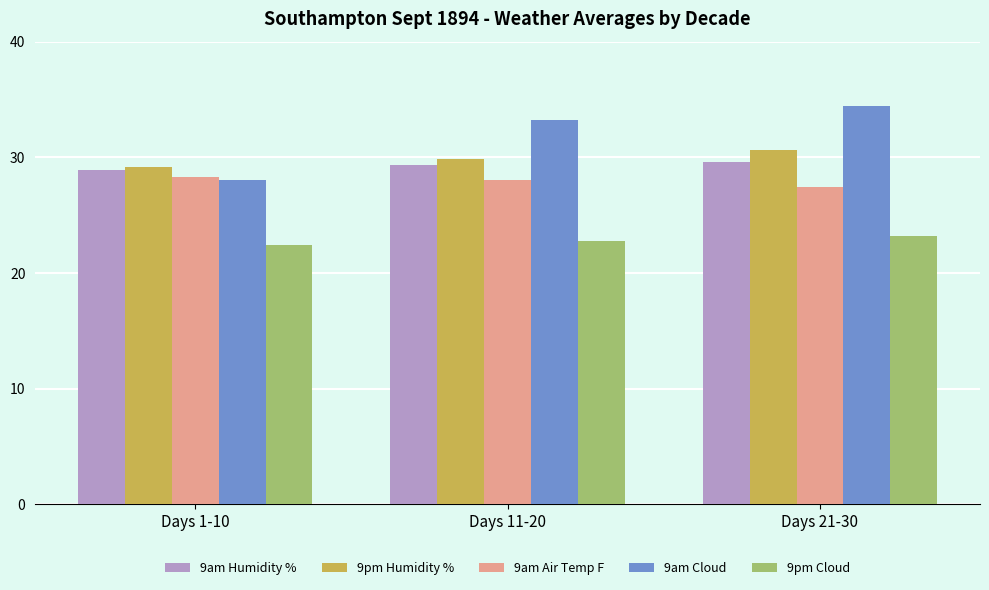

What is the label of the 3rd bar from the left?

Days 21-30